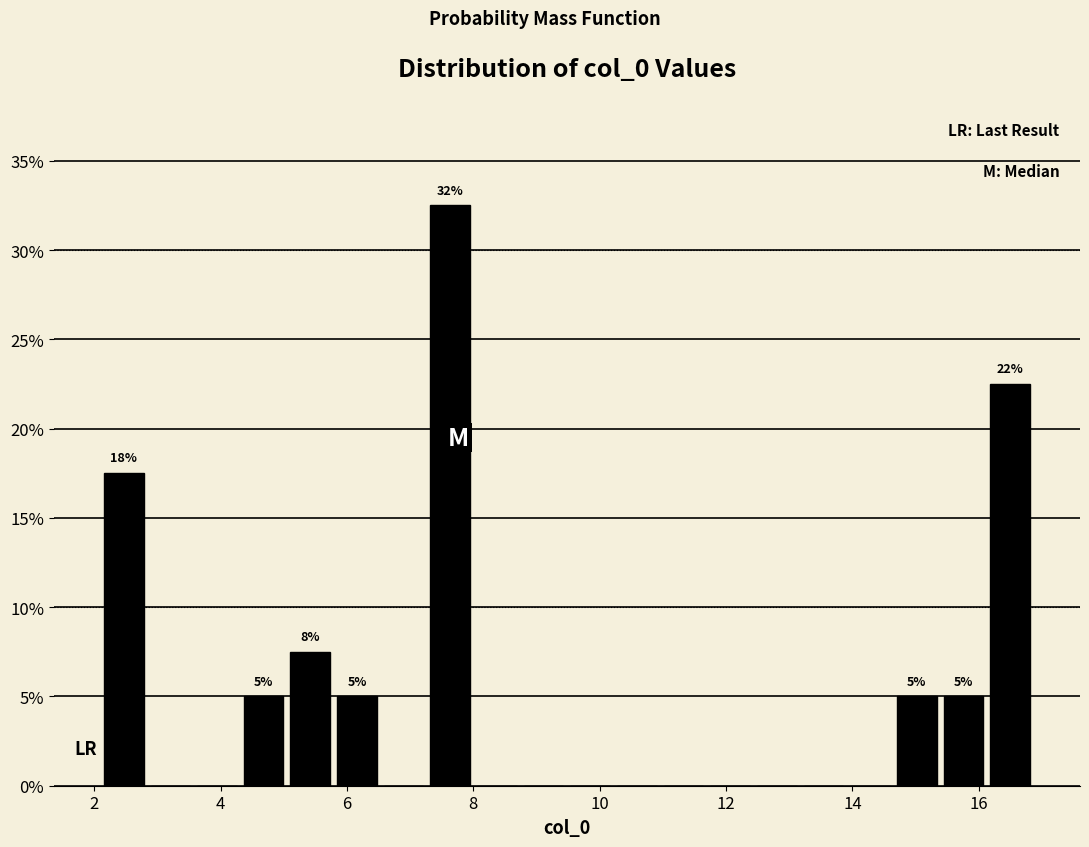

Around what value on the x-axis is the tallest bar? Give the approximate position of its centre, as read against the axis.

7.6